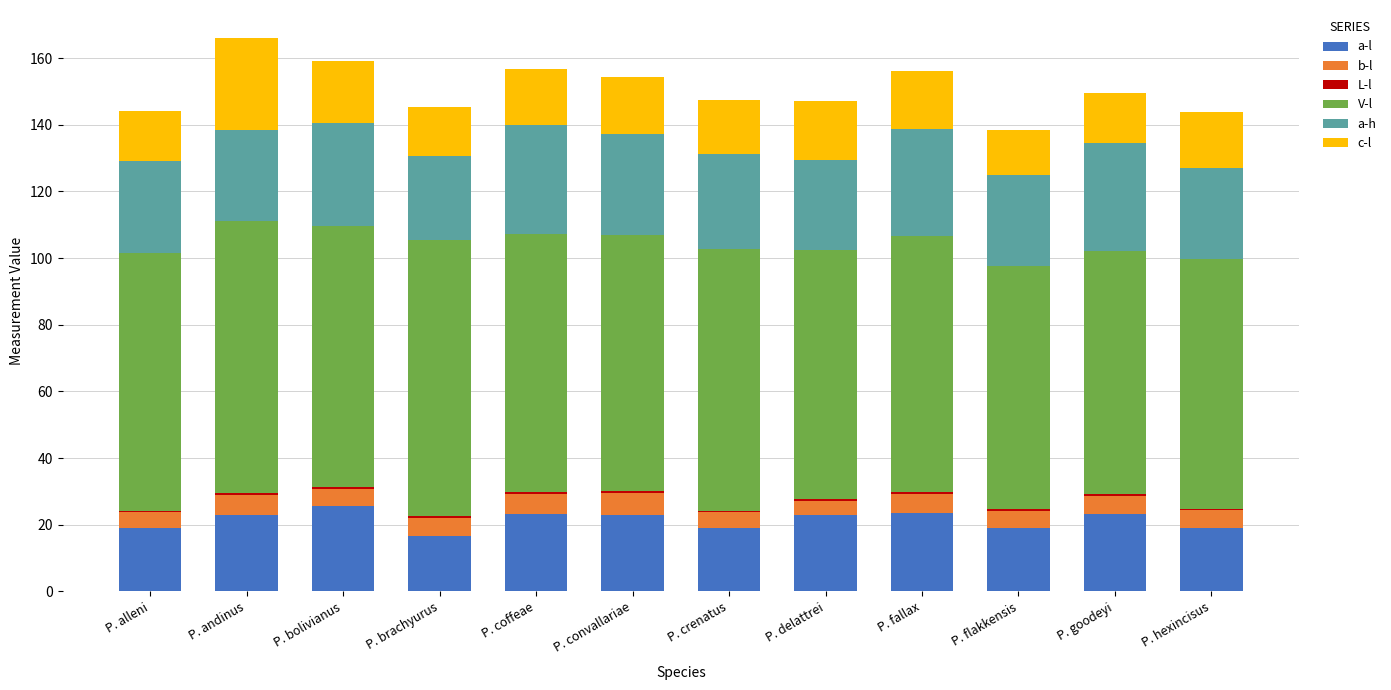

What is the label of the 8th bar from the left?

P. delattrei